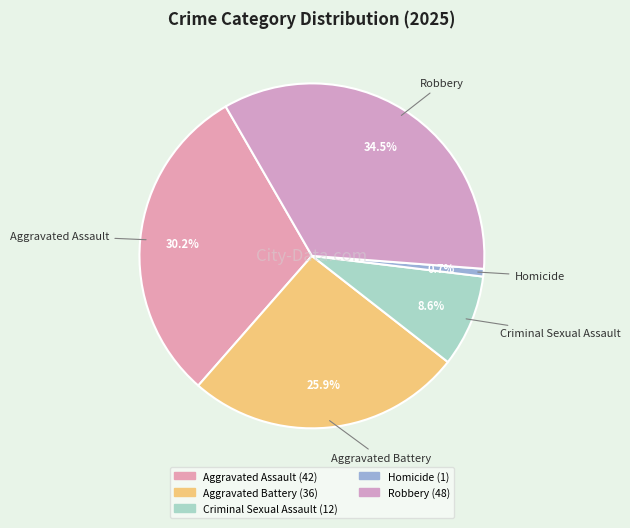

Is it true that Robbery is 35% of the pie?

True